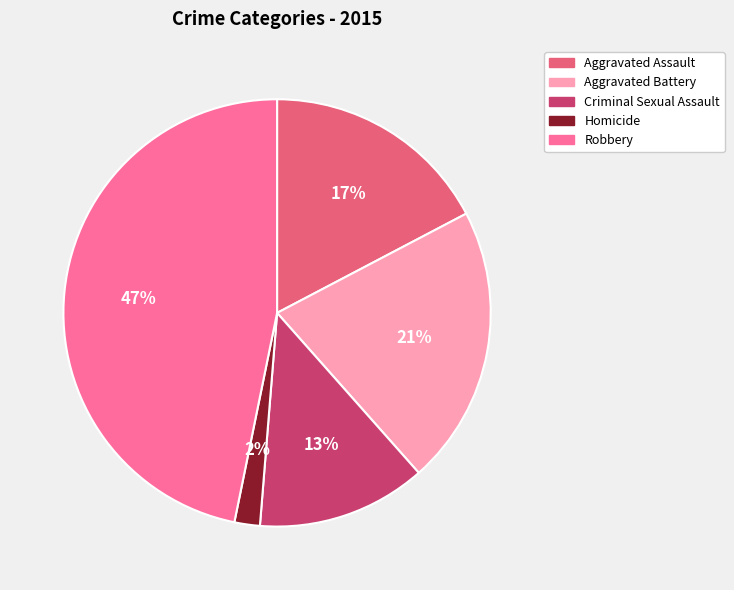

To the nearest percent, what portion does Aggravated Assault represent?

17%